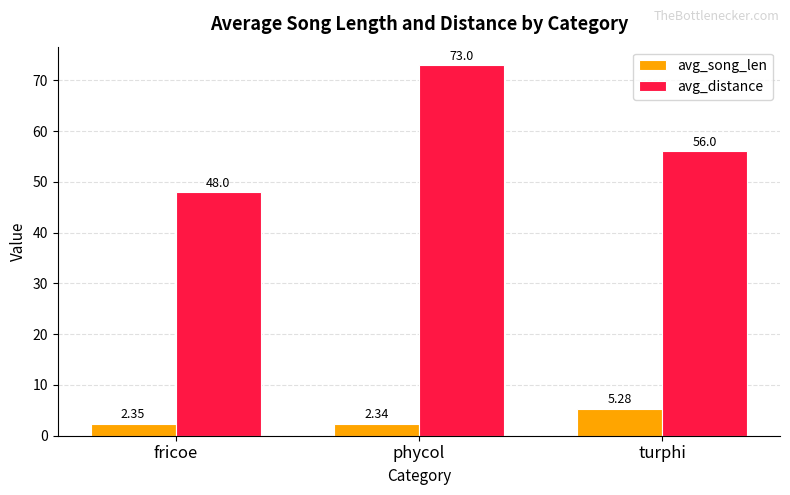

What is the average value of the avg_distance series?

59.0